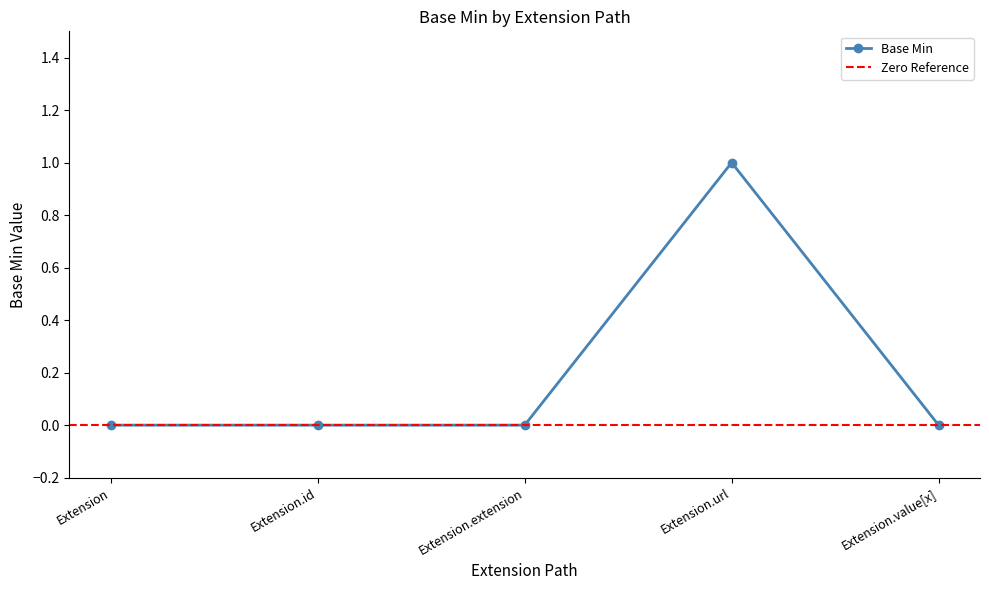

True or false: the data shows 0 at Extension.id.

False